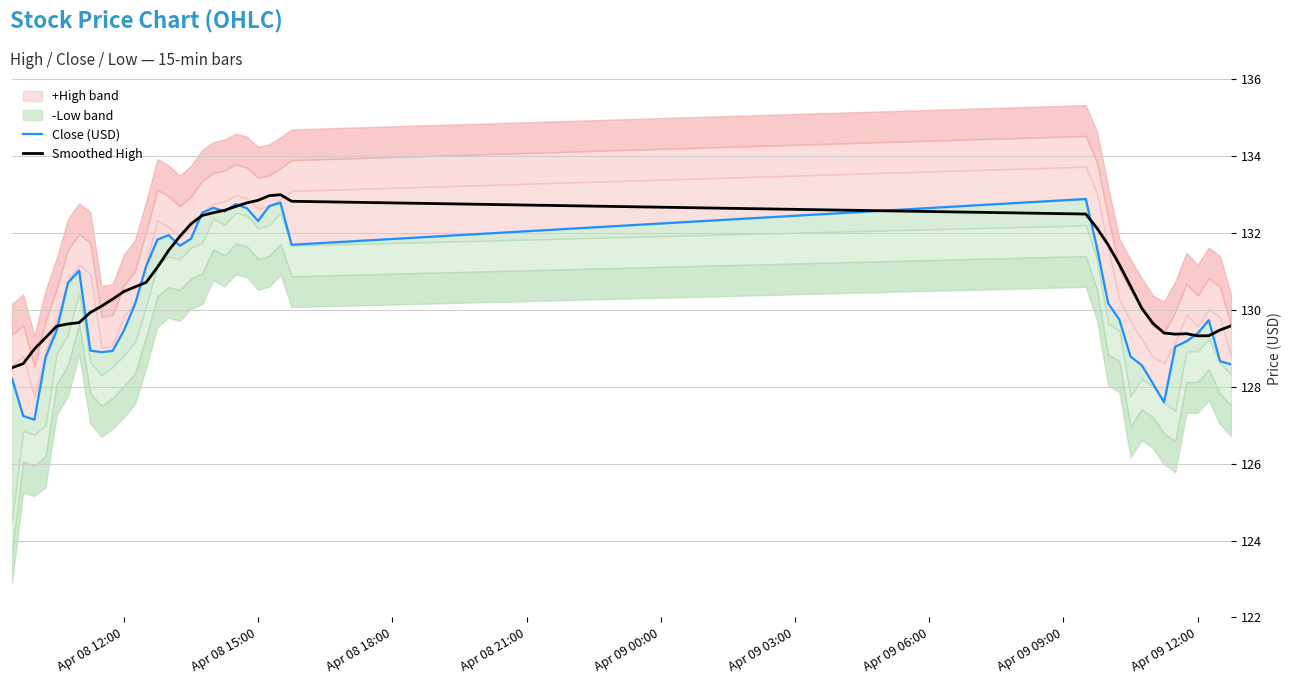

Which series has the widest spread of values?

Close (USD)